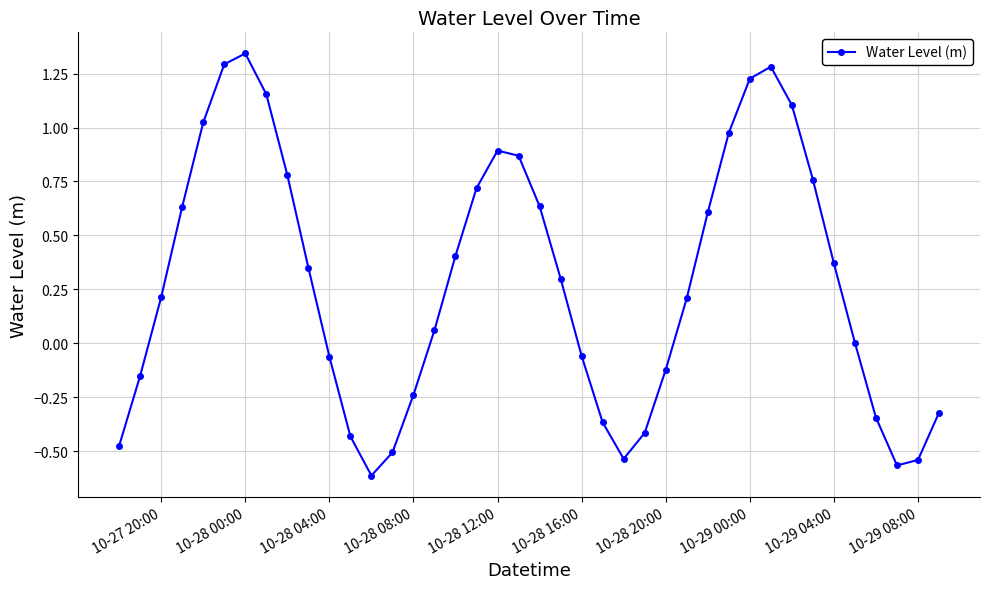

How many points are higher than both their immediate neighbors (excluding endpoints)?

3